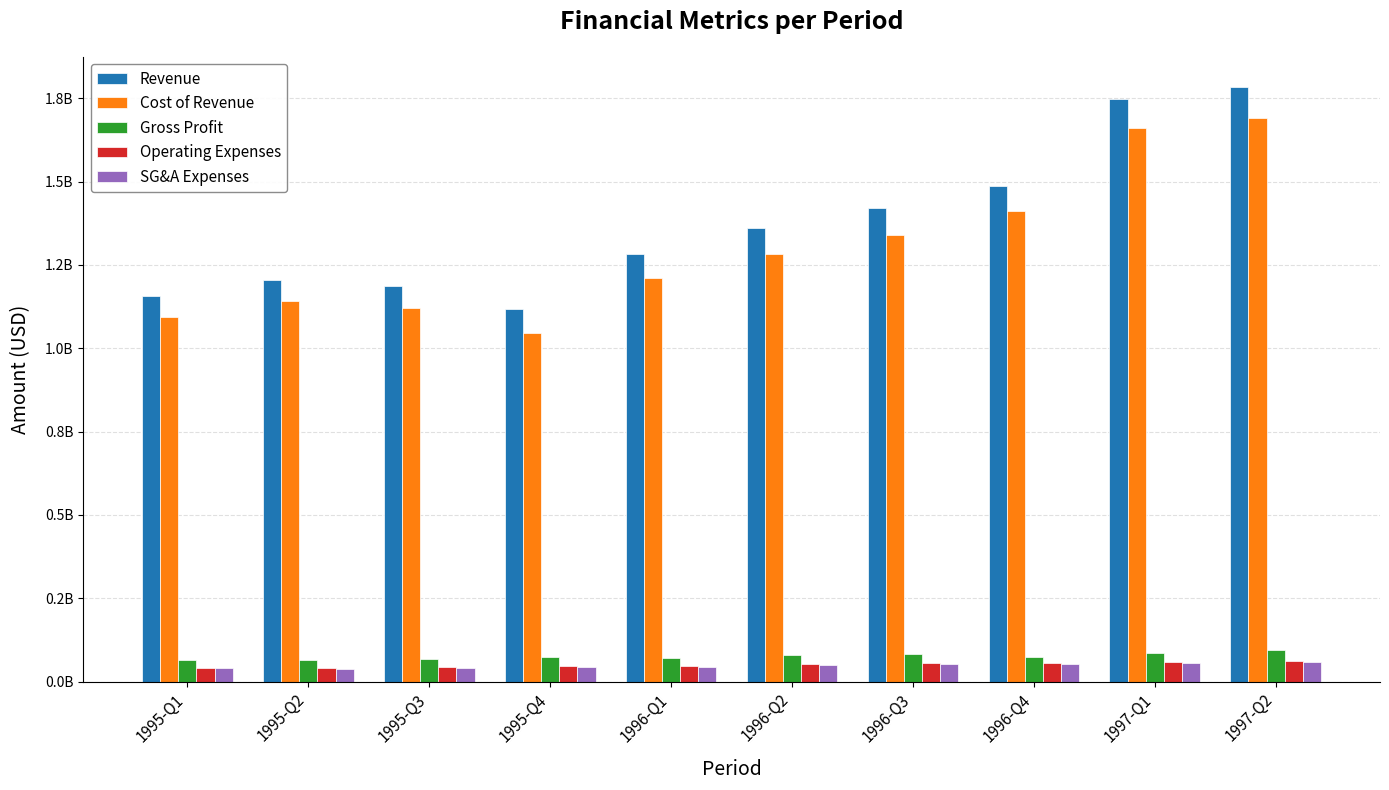

True or false: SG&A Expenses has a value of 48900000 at 1996-Q2.

True